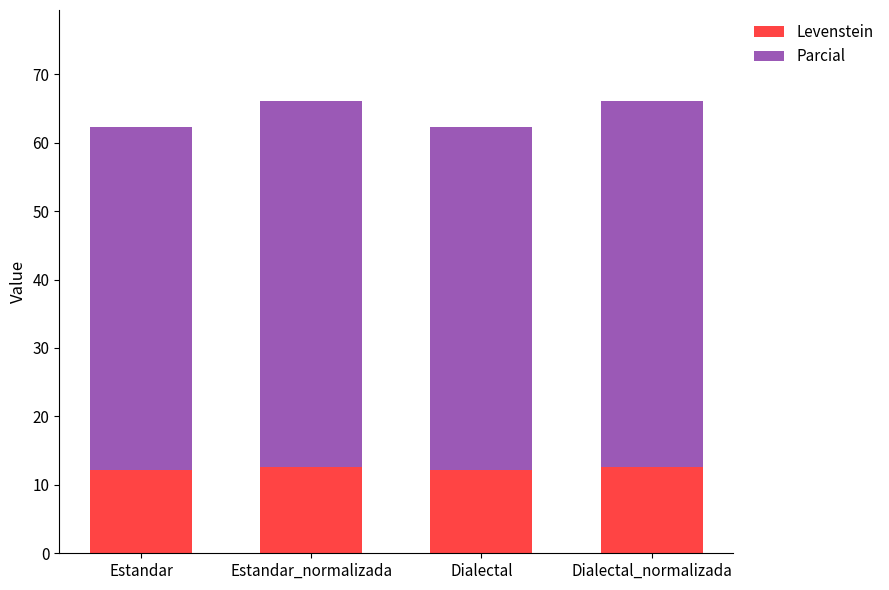

Reading right to left, what are the values for Levenstein?

Dialectal_normalizada=12.6	Dialectal=12.2	Estandar_normalizada=12.6	Estandar=12.2